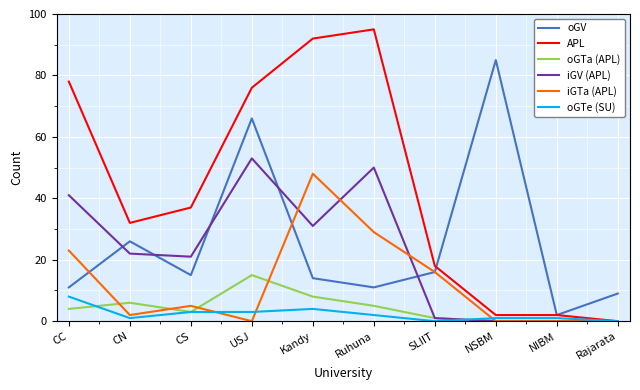

What is the greatest value displayed?

95